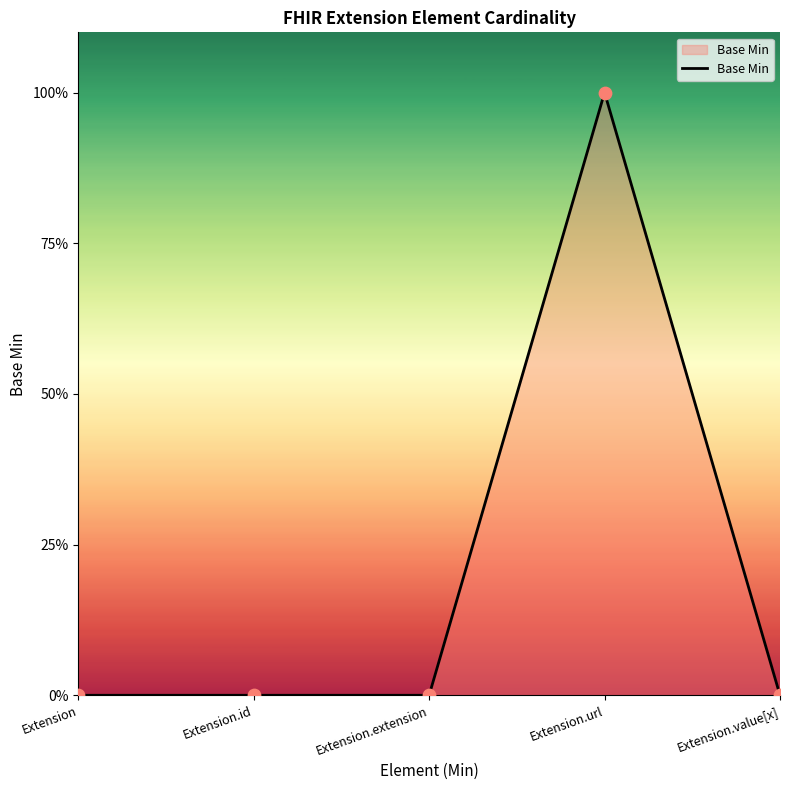

Which has a higher value, Extension.value[x] or Extension?

Extension.value[x]